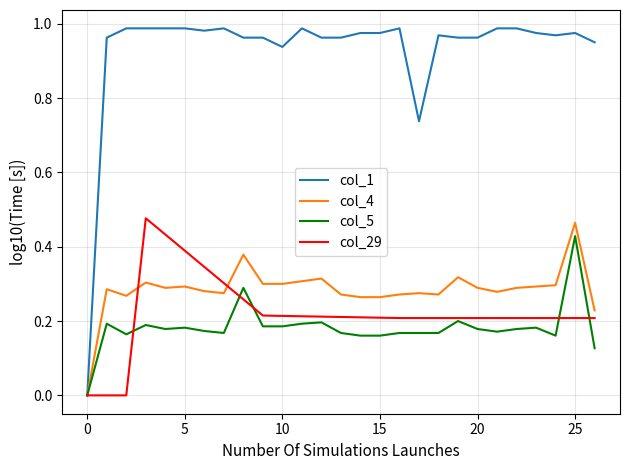

Does the chart display data point markers on the line(s)?

No